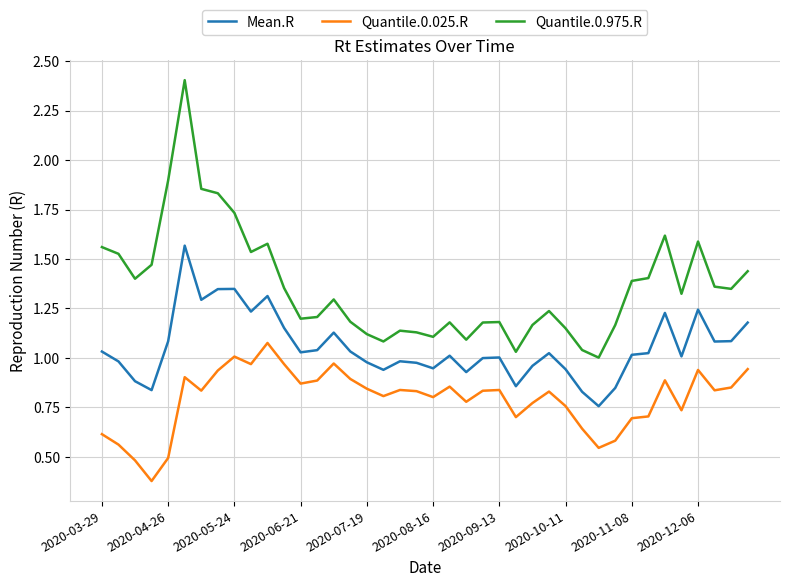

Rank the series by their maximum value, from highest to lowest.

Quantile.0.975.R, Mean.R, Quantile.0.025.R